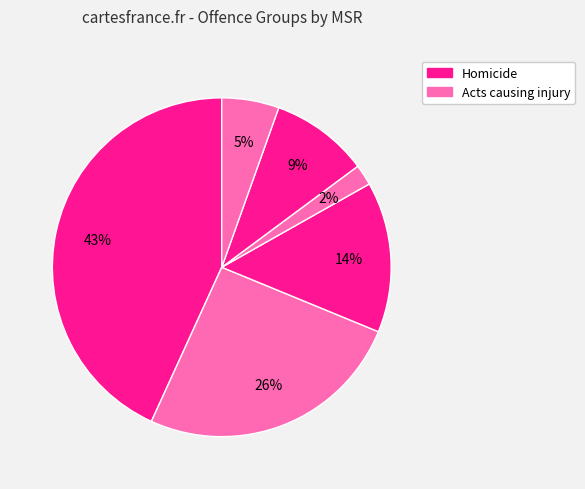

How many segments does this pie chart have?

6